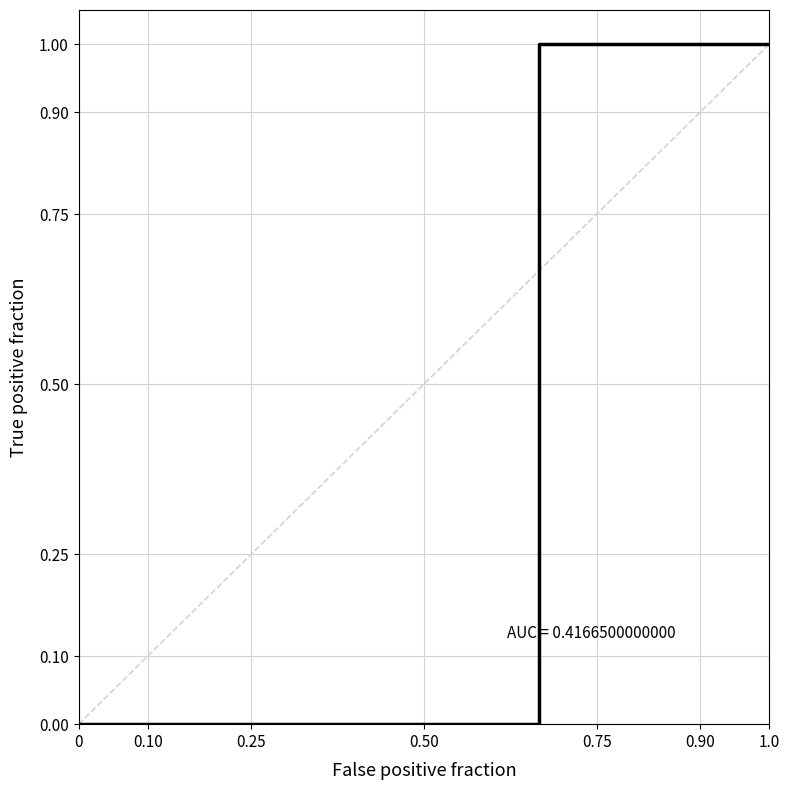

What is the value of the 16th point from the left?

1